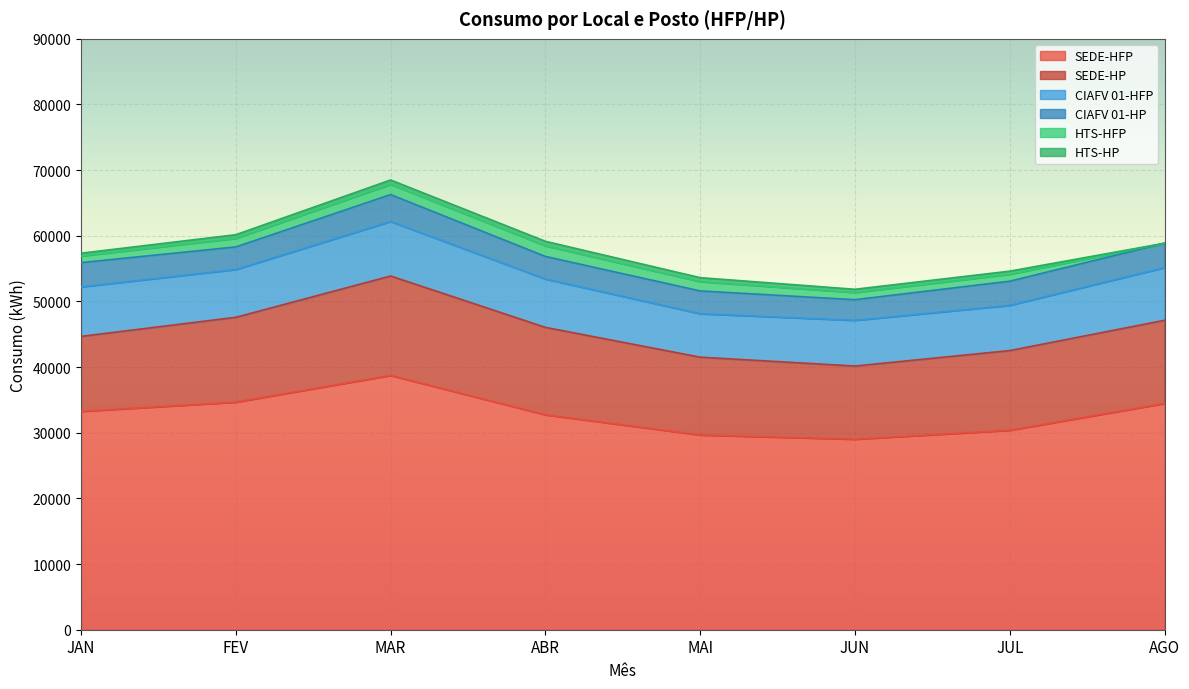

Between MAI and AGO, which is larger?

AGO